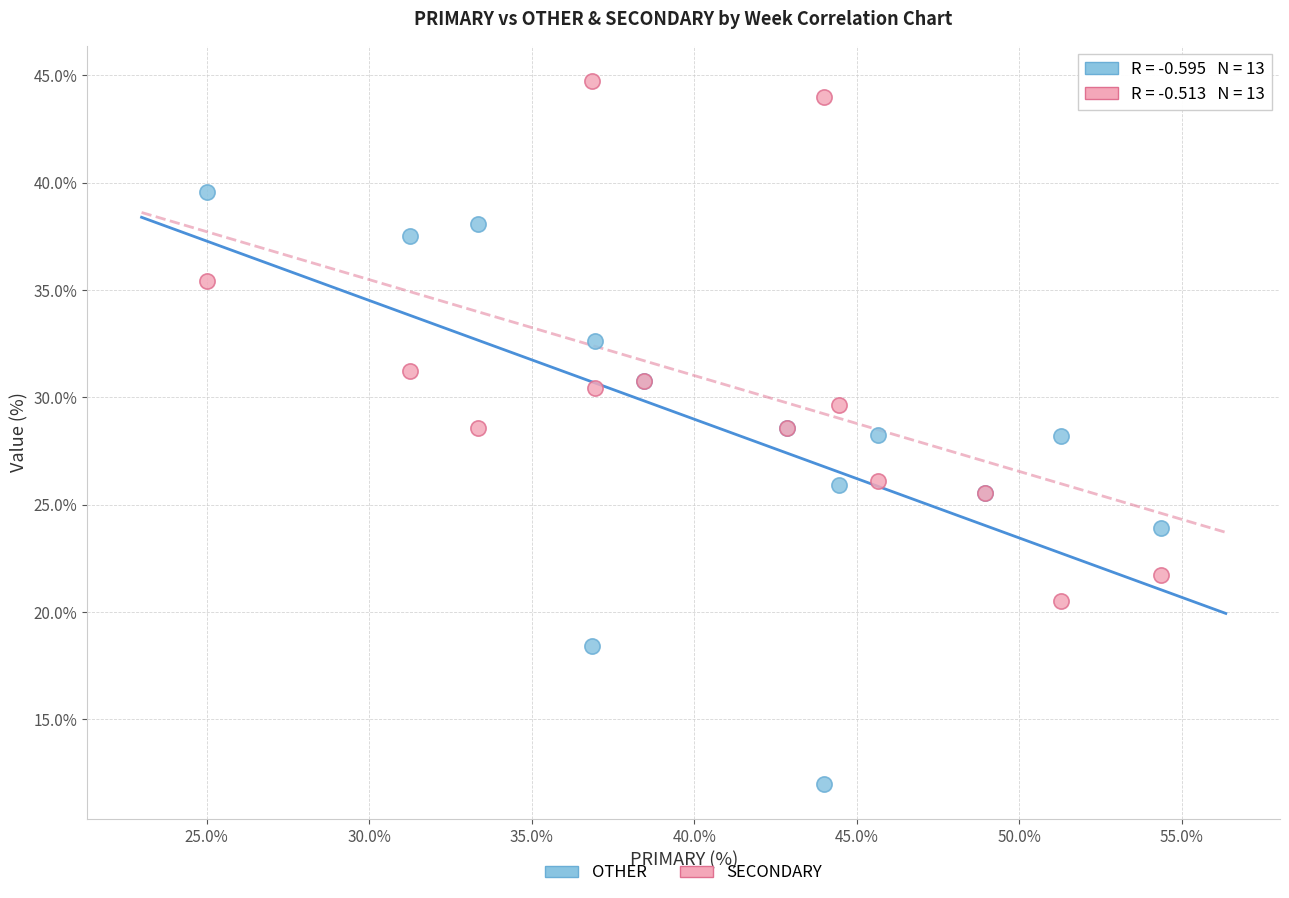

What is the X range (max minus min) for the scatter plot?

29.3